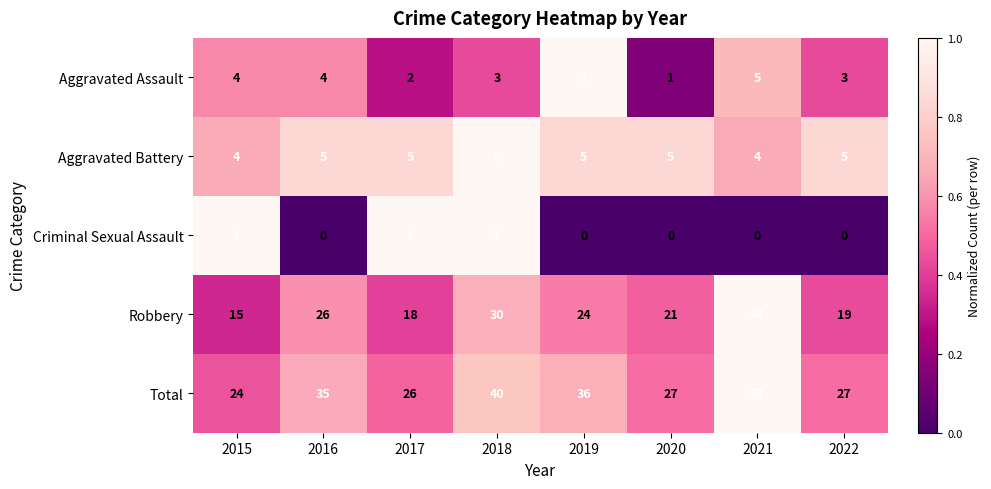

What is the difference between the Total values at 2016 and 2020?

8